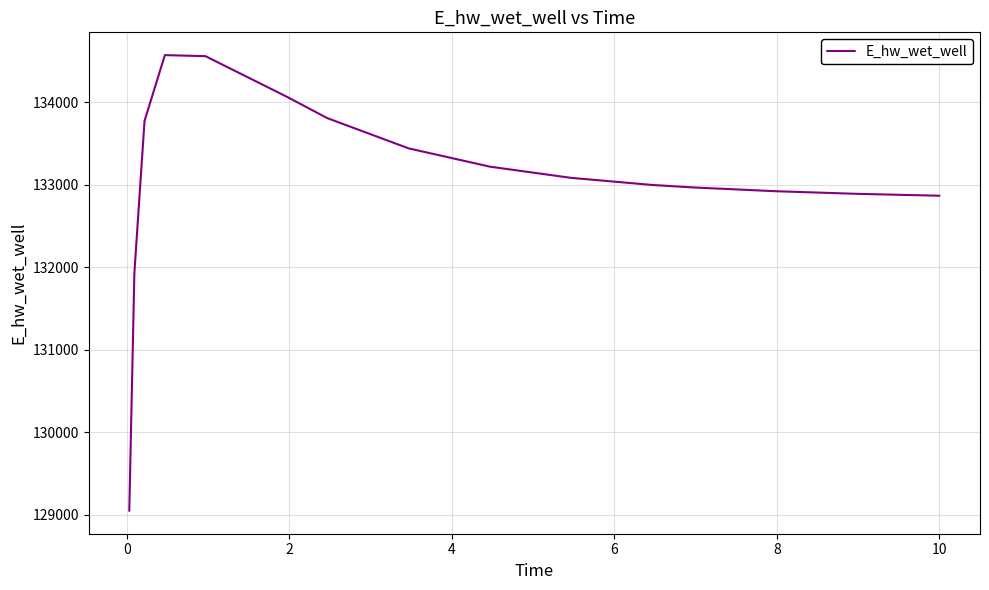

What is the greatest value displayed?

134569.5